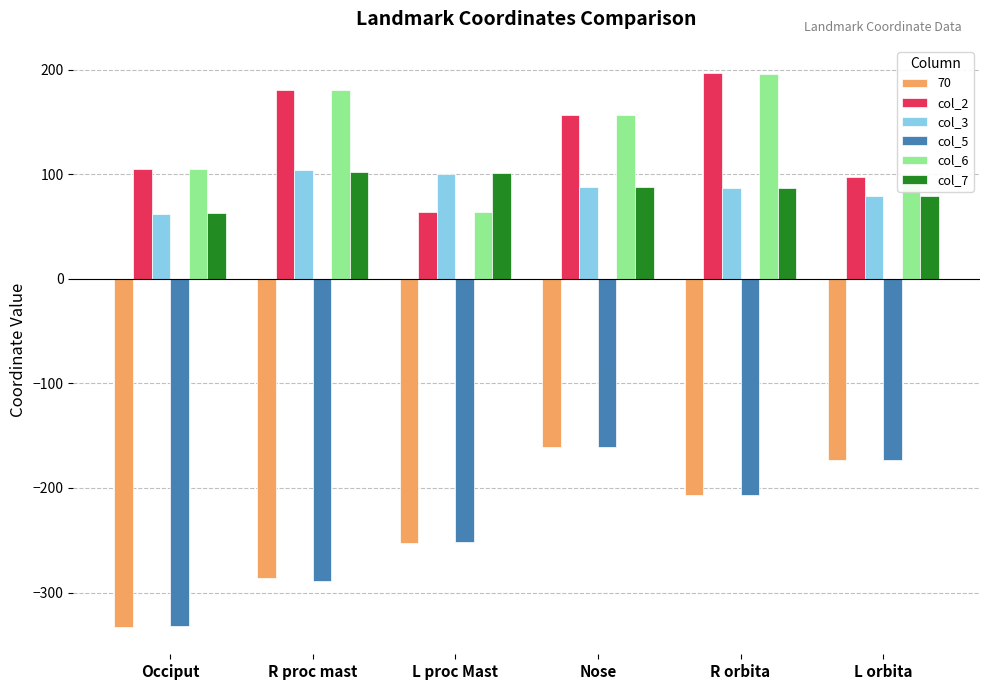

Is the value of col_6 at Nose greater than the value of col_2 at L orbita?

Yes